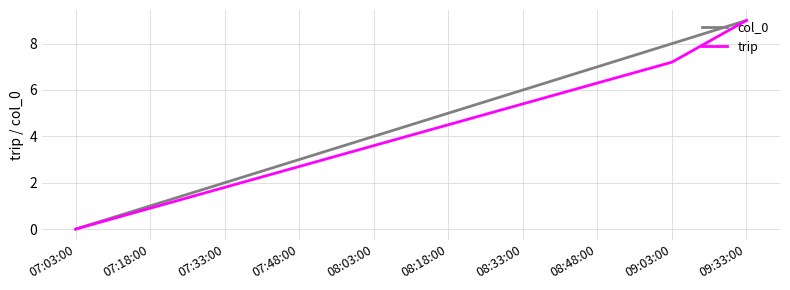

What position from the left is 09:33:00?

10